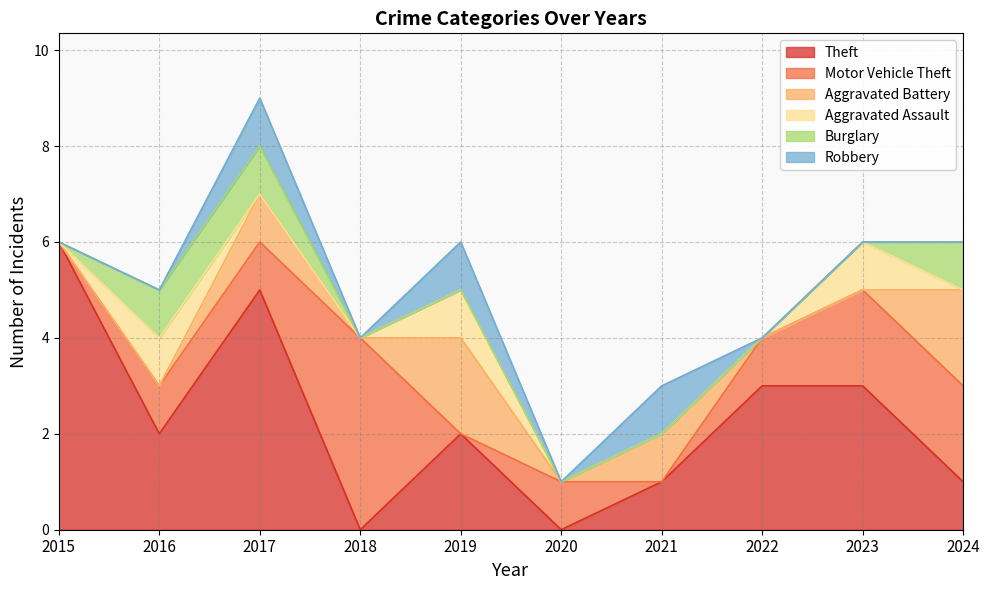

How many times do Robbery and Aggravated Assault cross each other?

1